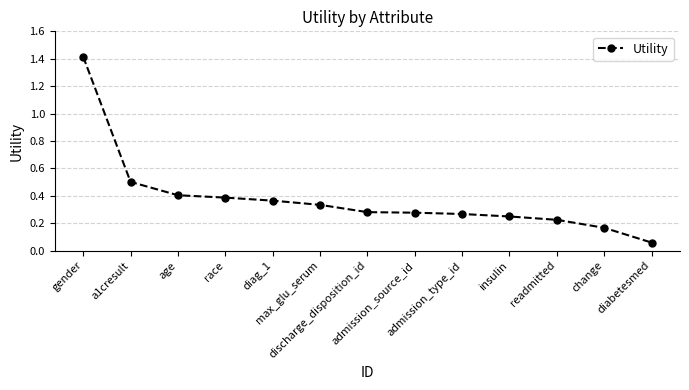

What is the change in value from admission_type_id to change?

-0.1